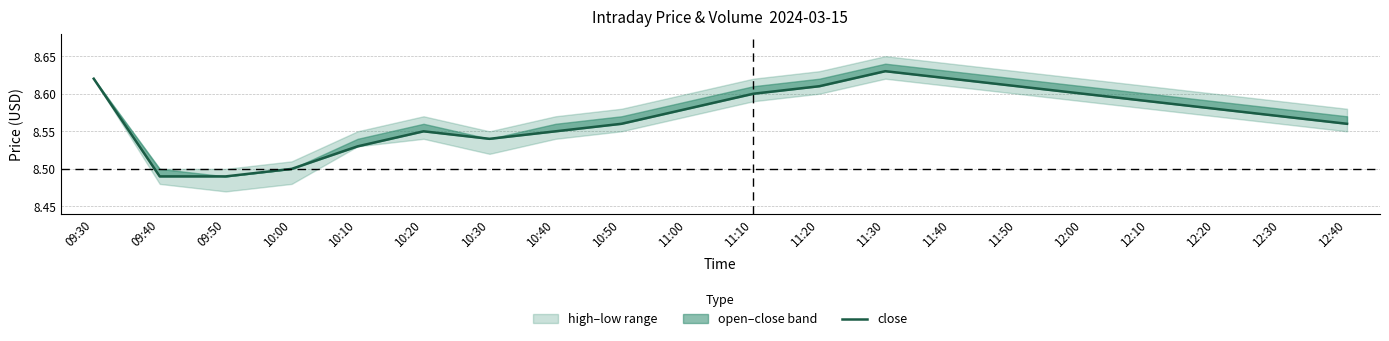

How many interior local peaks (higher than both neighbors) does the data have?

2